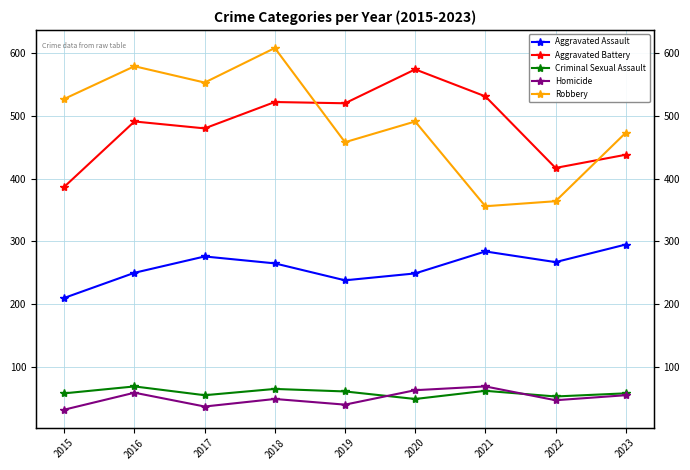

What is the spread (max minus min) of values at 2015?

495